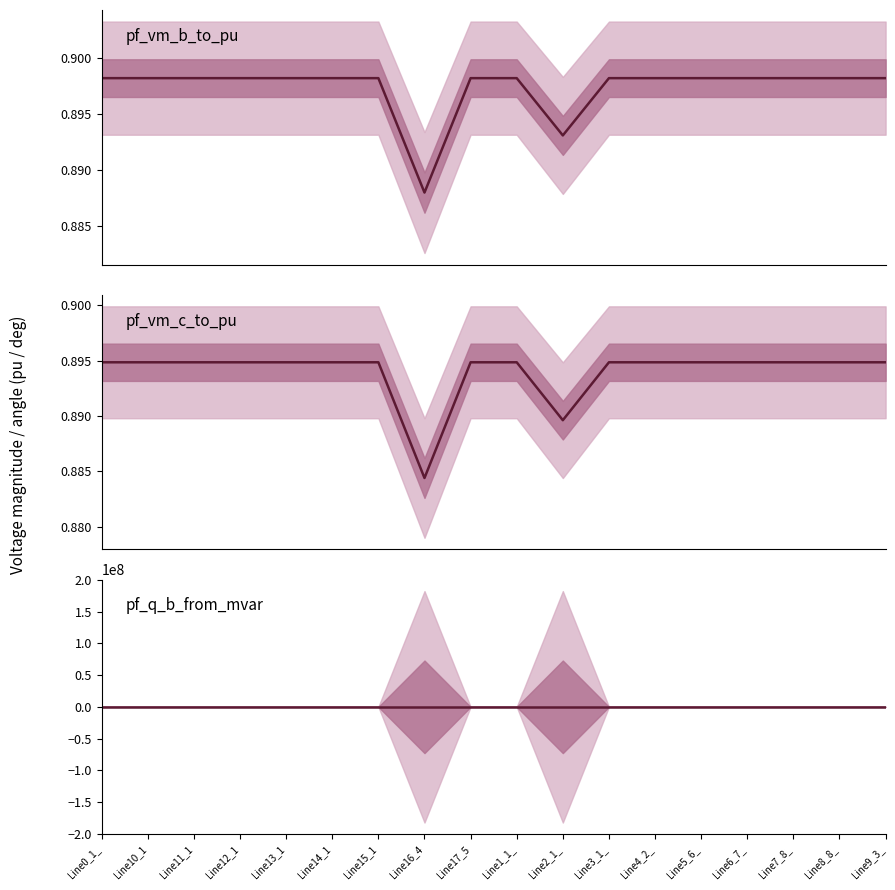

What is the label of the 15th point from the right?

Line12_1